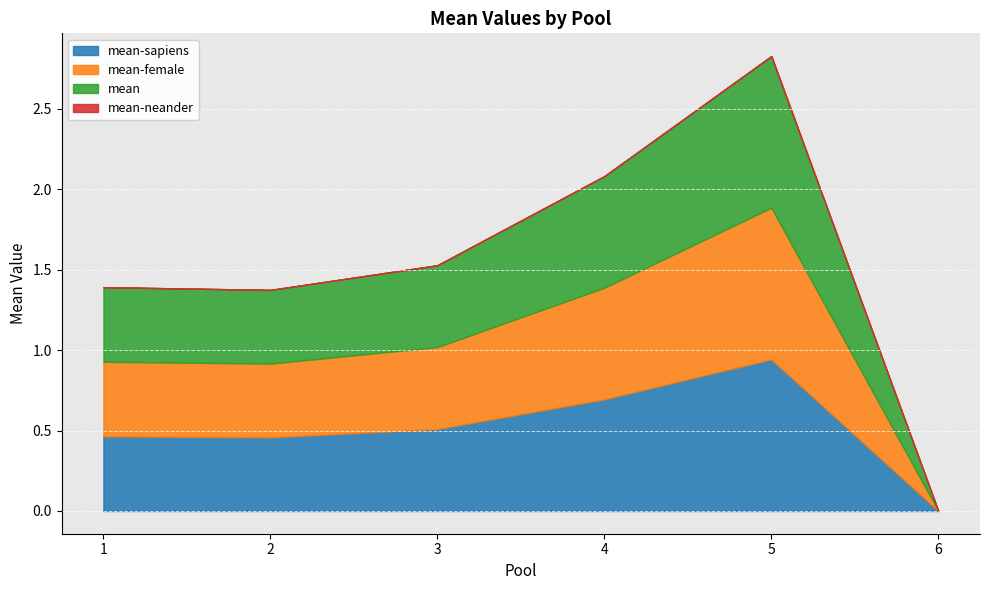

Is it true that mean-female equals 0.5 at 1?

True